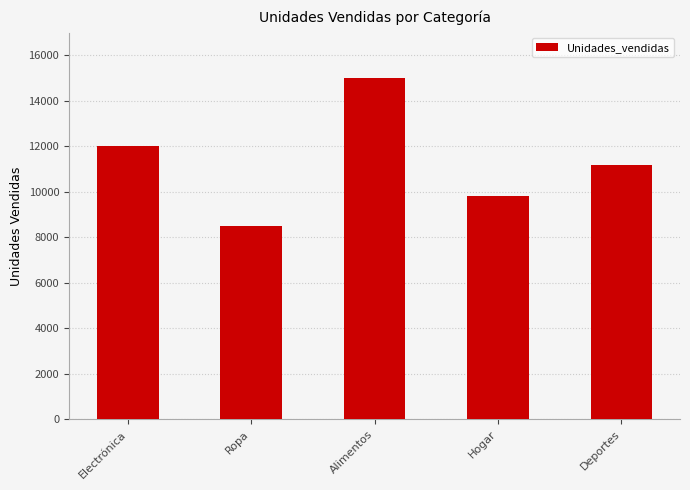

What is the approximate value at Hogar, to the nearest 10?

9800